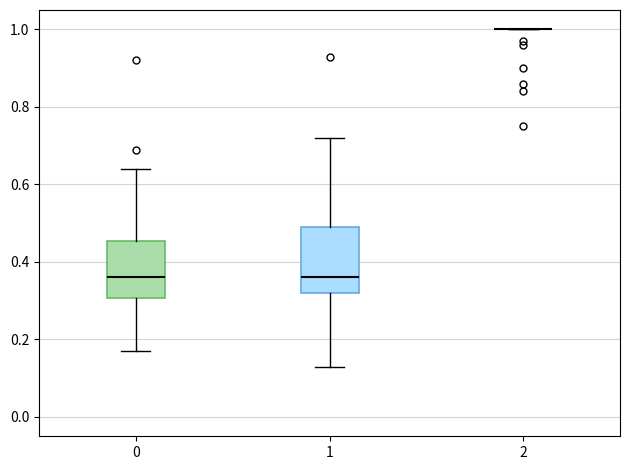

Reading left to right, transcribe this box plot: for each box, give where its median line is, the range the box spans, and where its two whiskers end, as read against the y-axis. The values are not printed on the chart, so give them approximately, as read against the axis.

0: median 0.36, box 0.30 to 0.46, whiskers 0.18 to 0.64
1: median 0.36, box 0.32 to 0.50, whiskers 0.14 to 0.72
2: box collapsed to a line at 1.00, whiskers 1.00 to 1.00